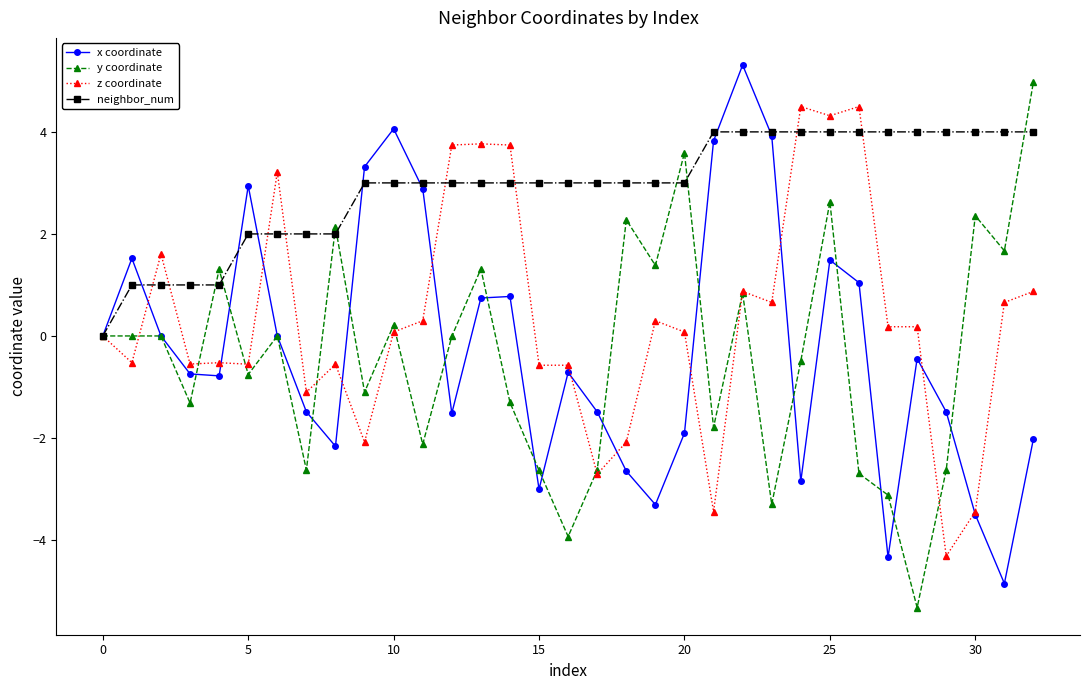

Which series has the largest range (max minus min)?

y coordinate